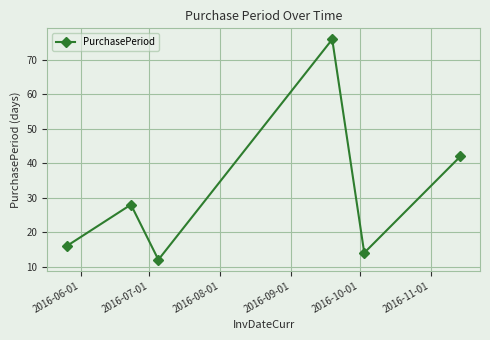

What is the maximum value shown in the chart?

76